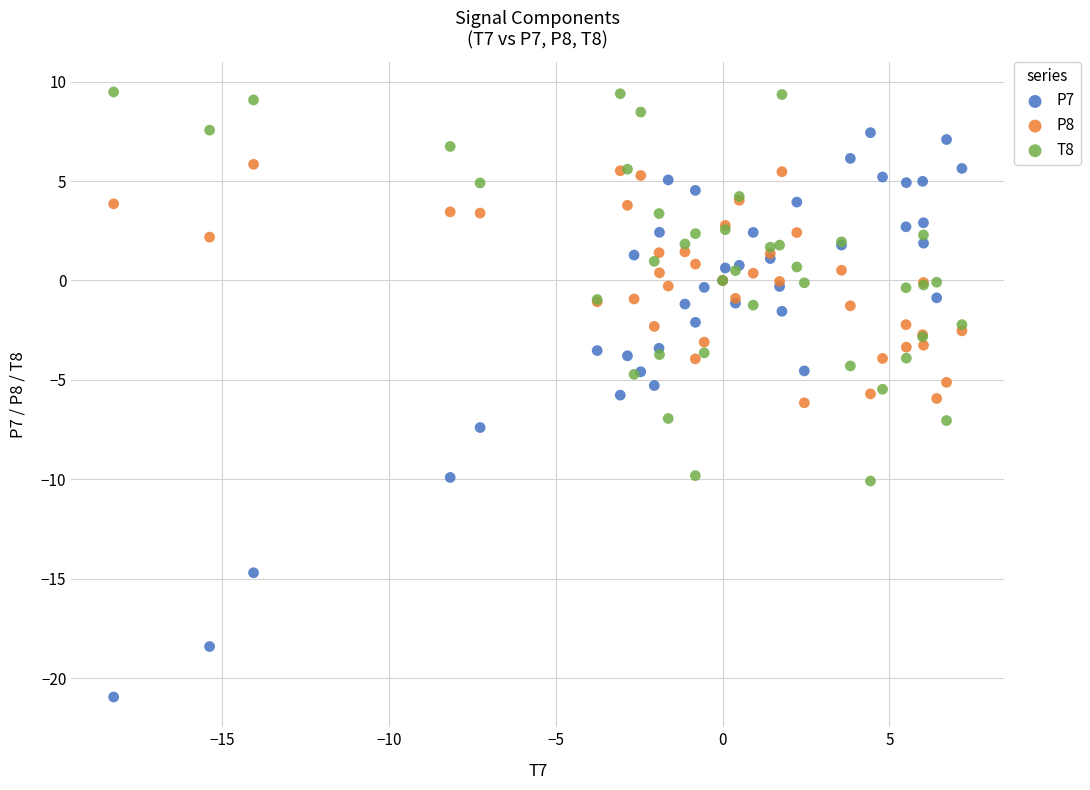

Which series contains the highest Y value?

T8